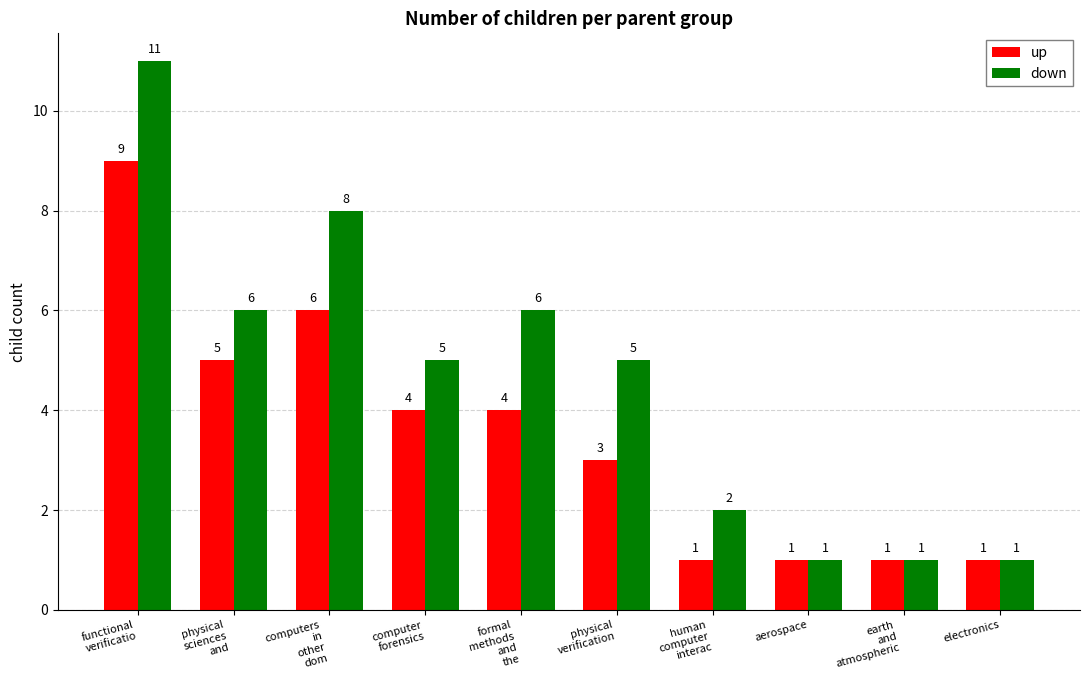

At physical
sciences
and
, list the series in order from smallest to largest.

up, down